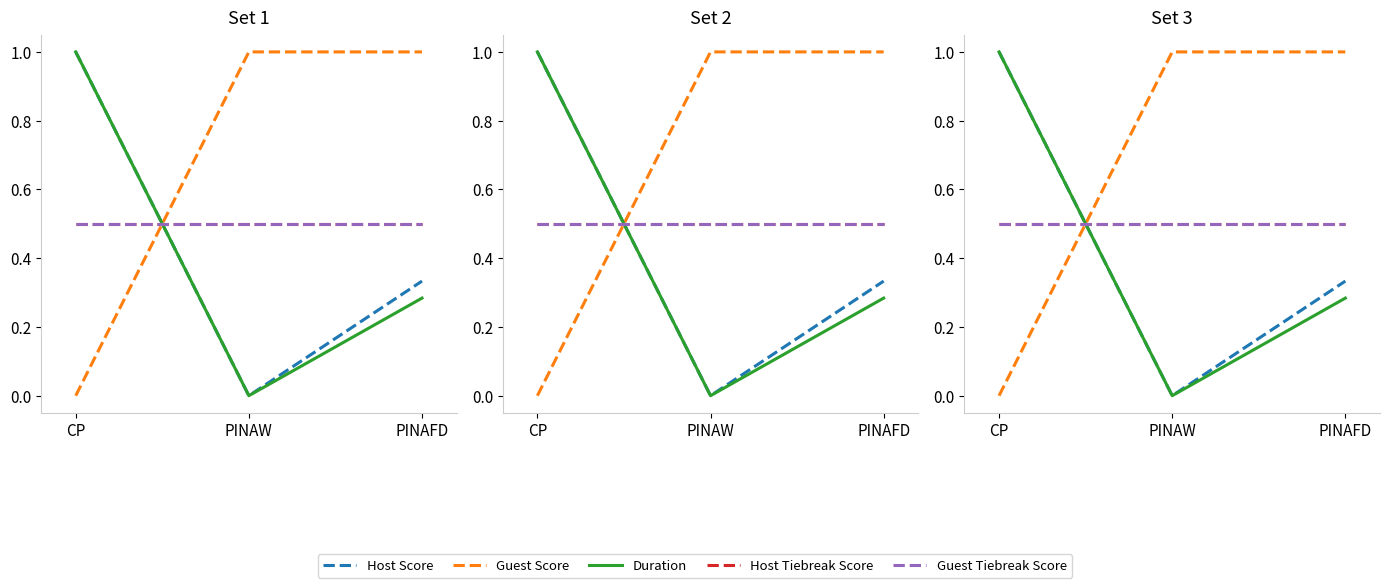

What is the highest value of the Host Tiebreak Score series?

0.5